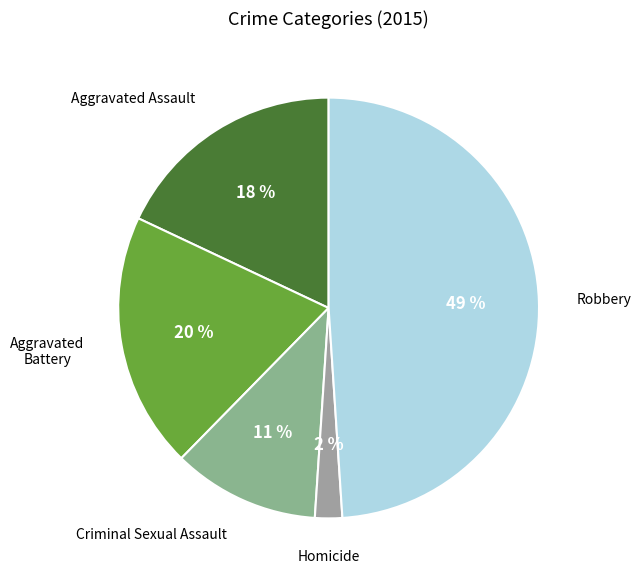

To the nearest percent, what percentage of the pie is Aggravated Battery?

20%